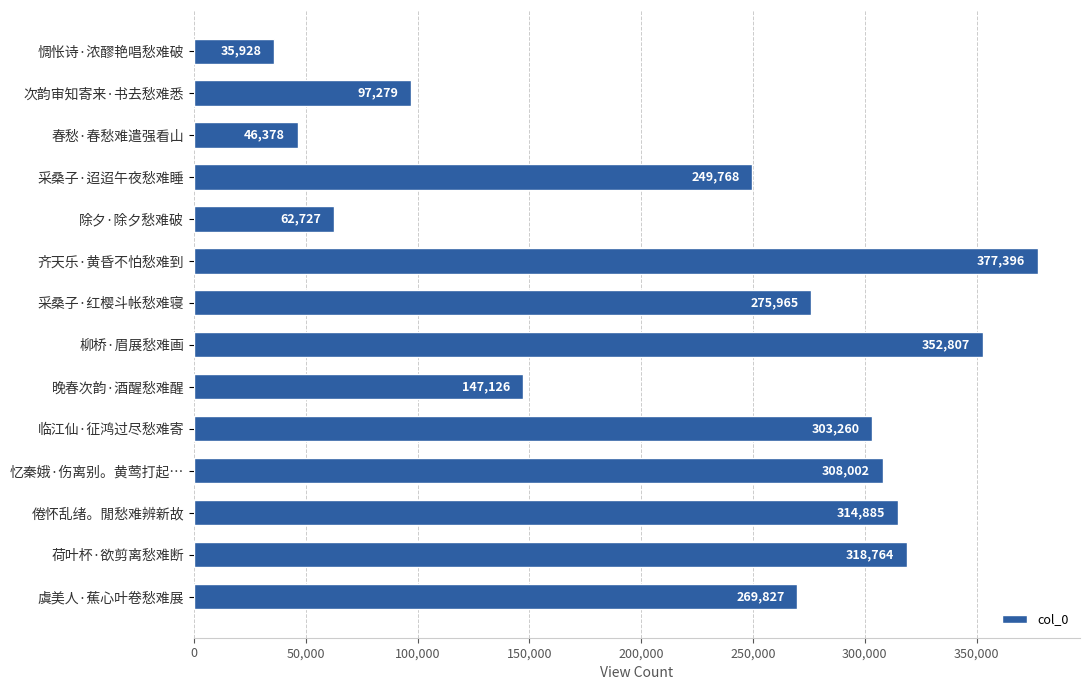

Rank the categories by value from highest to lowest.

齐天乐·黄昏不怕愁难到, 柳桥·眉展愁难画, 荷叶杯·欲剪离愁难断, 倦怀乱绪。閒愁难辨新故, 忆秦娥·伤离别。黄莺打起…, 临江仙·征鸿过尽愁难寄, 采桑子·红樱斗帐愁难寝, 虞美人·蕉心叶卷愁难展, 采桑子·迢迢午夜愁难睡, 晚春次韵·酒醒愁难醒, 次韵审知寄来·书去愁难悉, 除夕·除夕愁难破, 春愁·春愁难遣强看山, 惆怅诗·浓醪艳唱愁难破